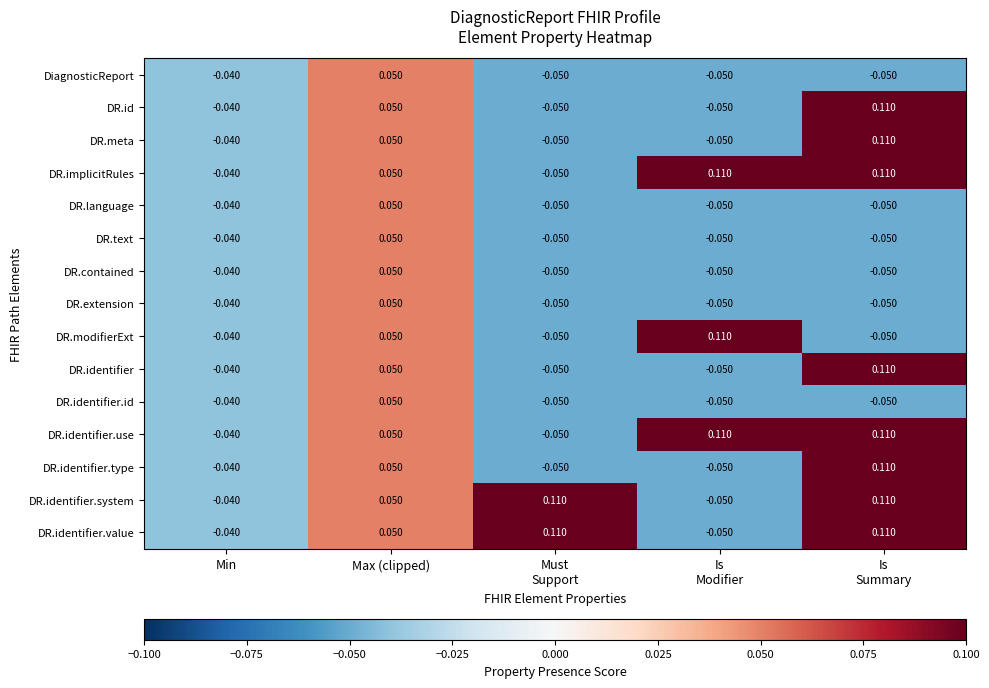

Where is DiagnosticReport nearest to the value 0?

Min